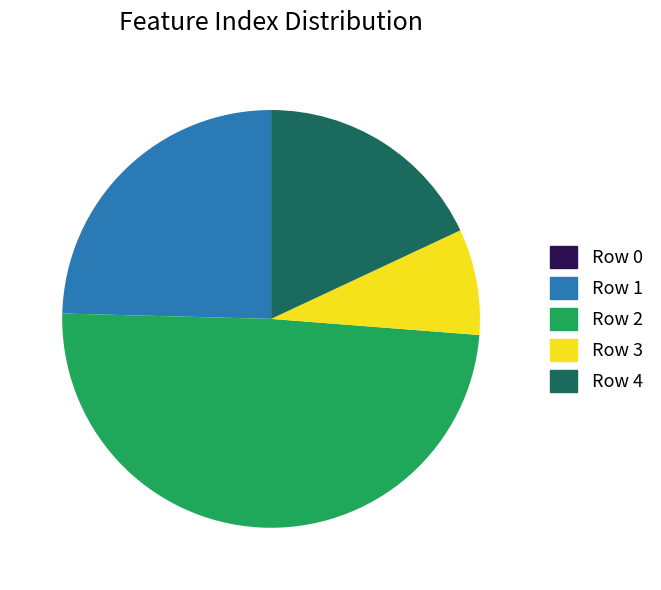

Does any single category account for the majority?

No